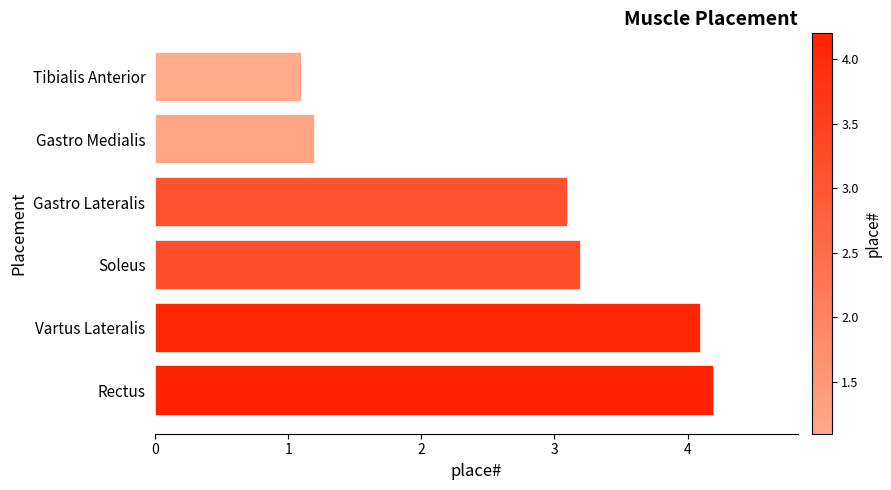

Are the bars horizontal?

Yes